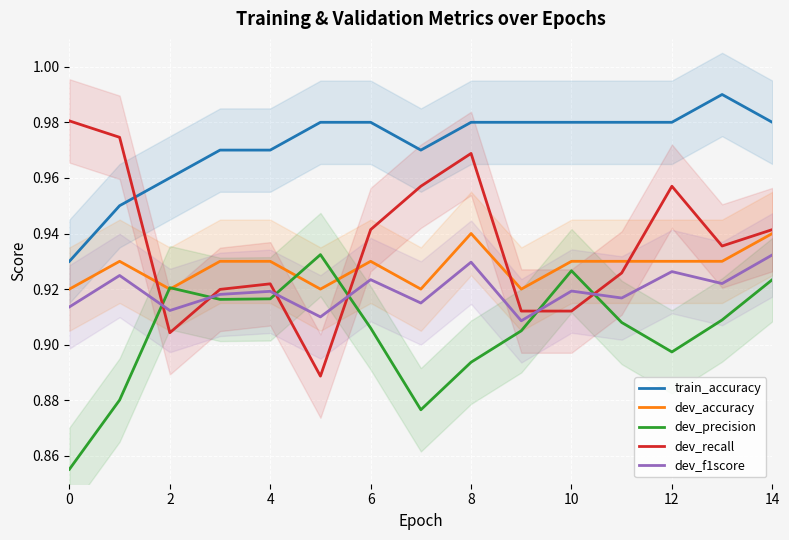

The dev_precision series shows 1.3 at 4. True or false?

False